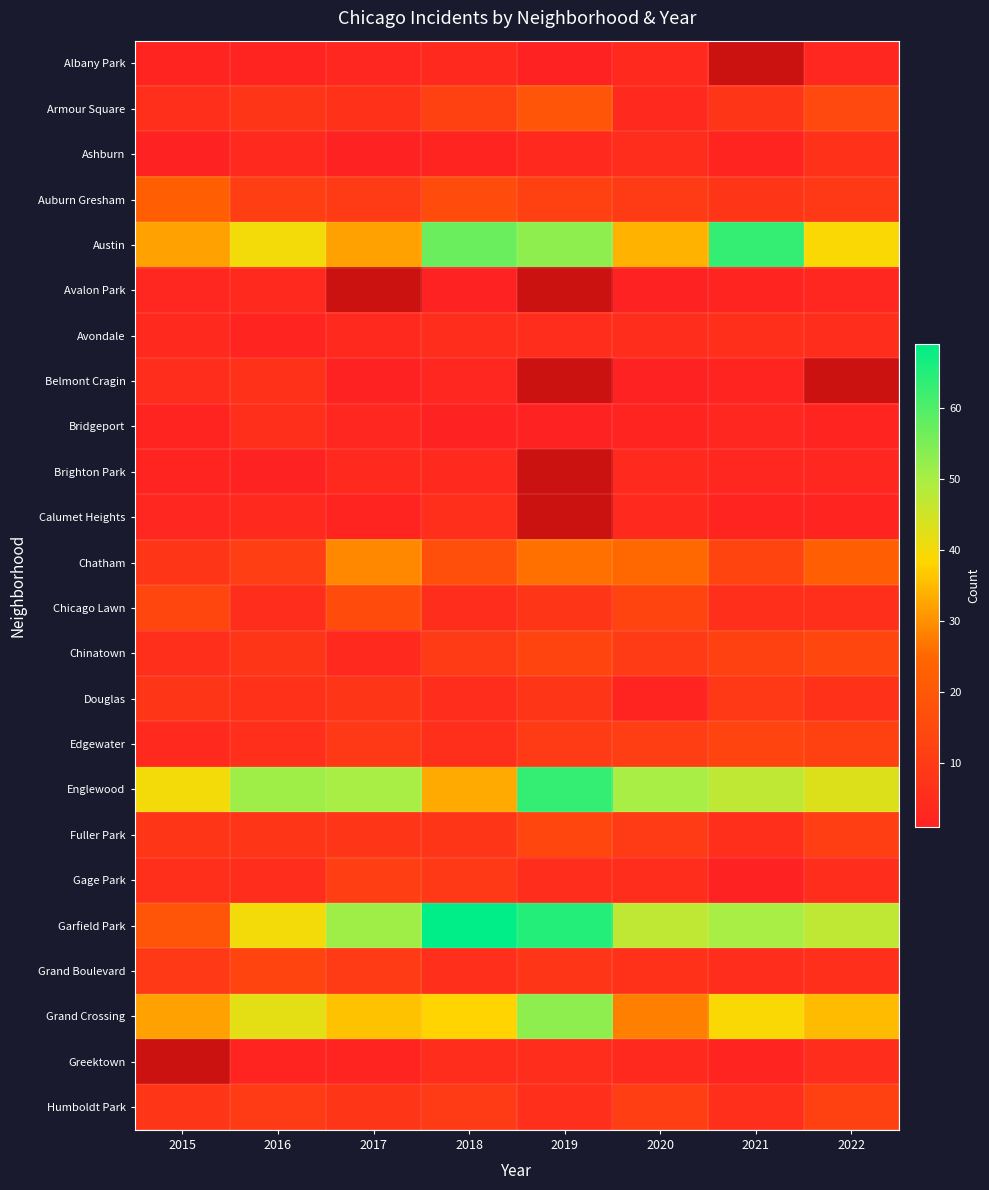

At which category does the chart reach its minimum across all series?

2019